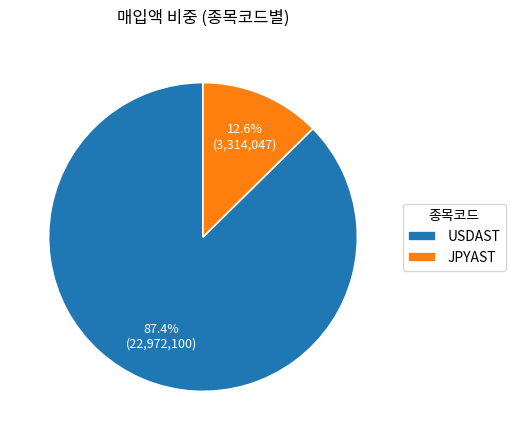

To the nearest percent, what portion does USDAST represent?

87%